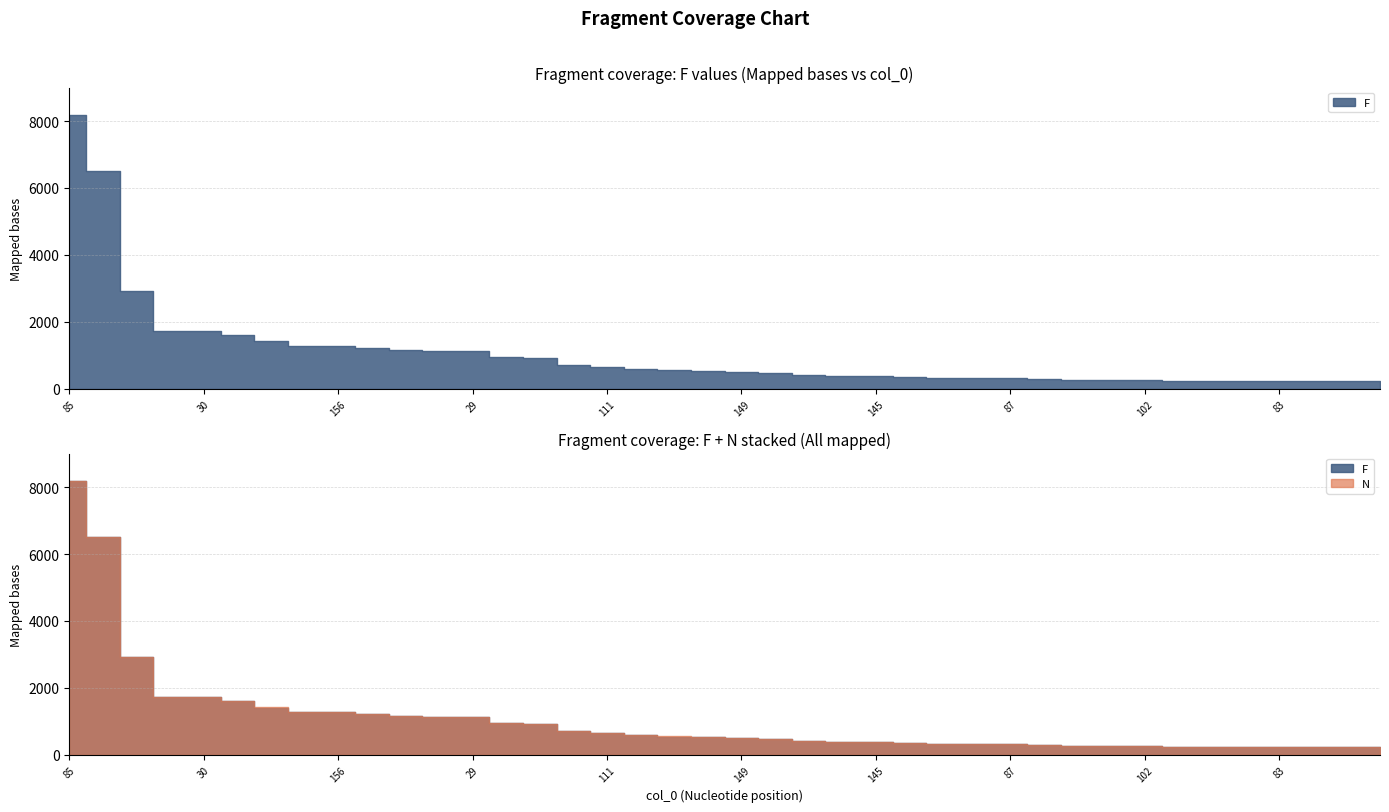

Rank the categories by F value from highest to lowest.

85, 143, 139, 140, 30, 49, 47, 50, 156, 128, 82, 46, 29, 48, 155, 86, 111, 120, 101, 151, 149, 154, 109, 123, 145, 54, 121, 57, 87, 138, 99, 146, 102, 103, 89, 148, 83, 71, 150, 21